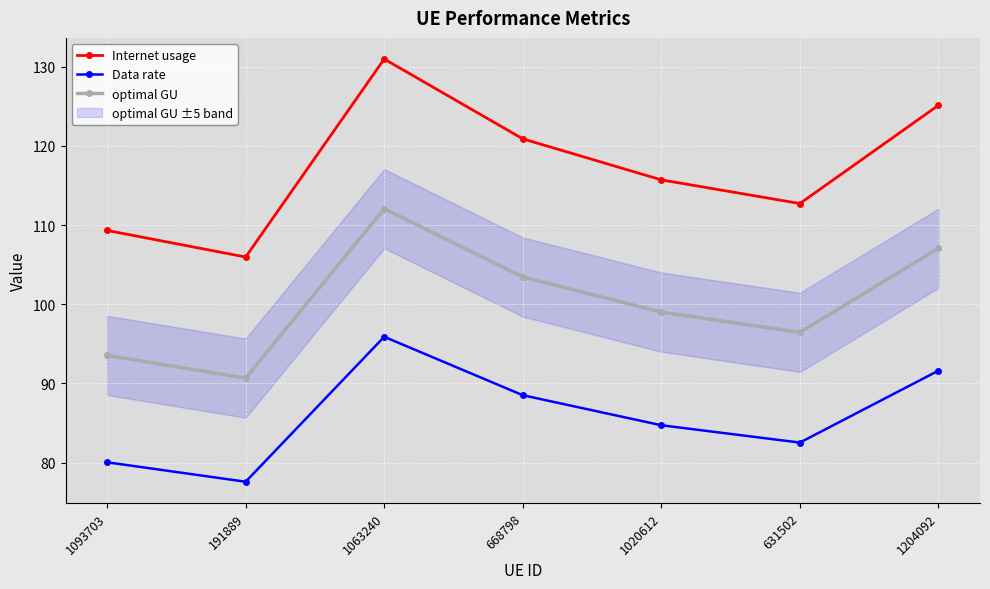

Which series has the largest range (max minus min)?

Internet usage